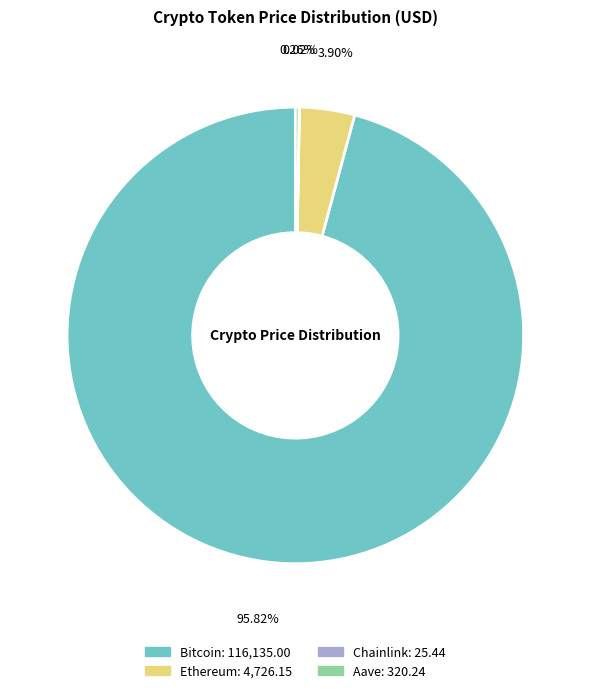

True or false: Bitcoin accounts for 96% of the total.

True